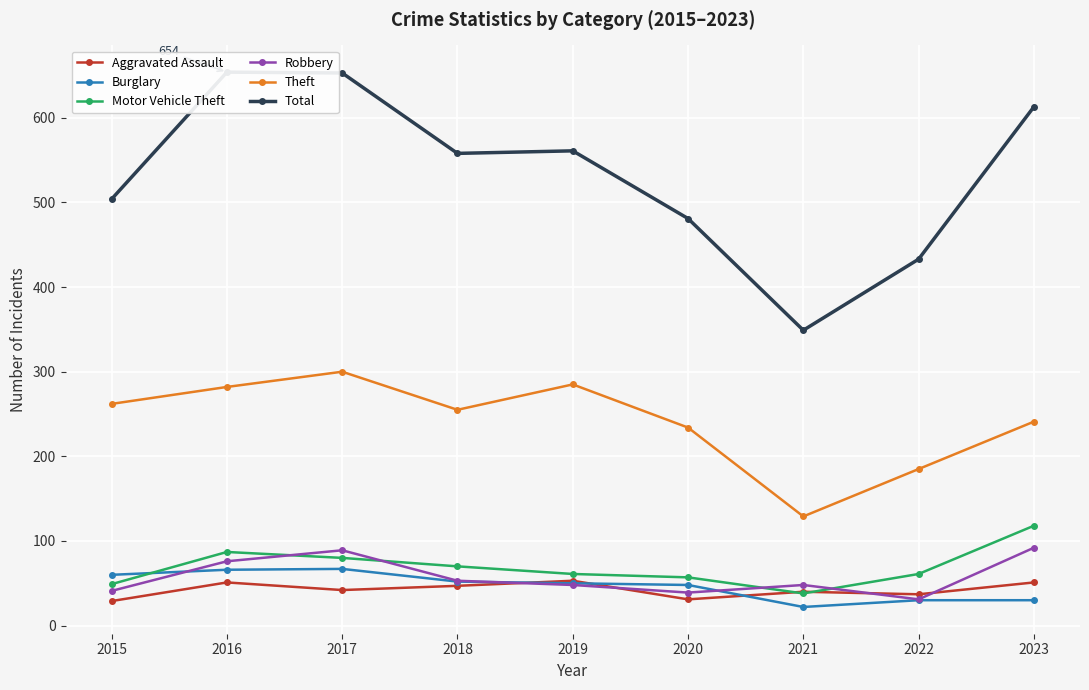

Count the number of categories in the chart.

9